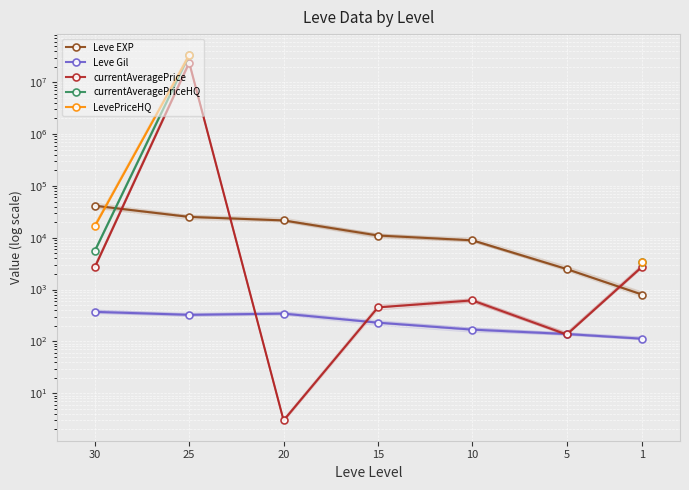

Which label corresponds to the smallest value in the chart?

20